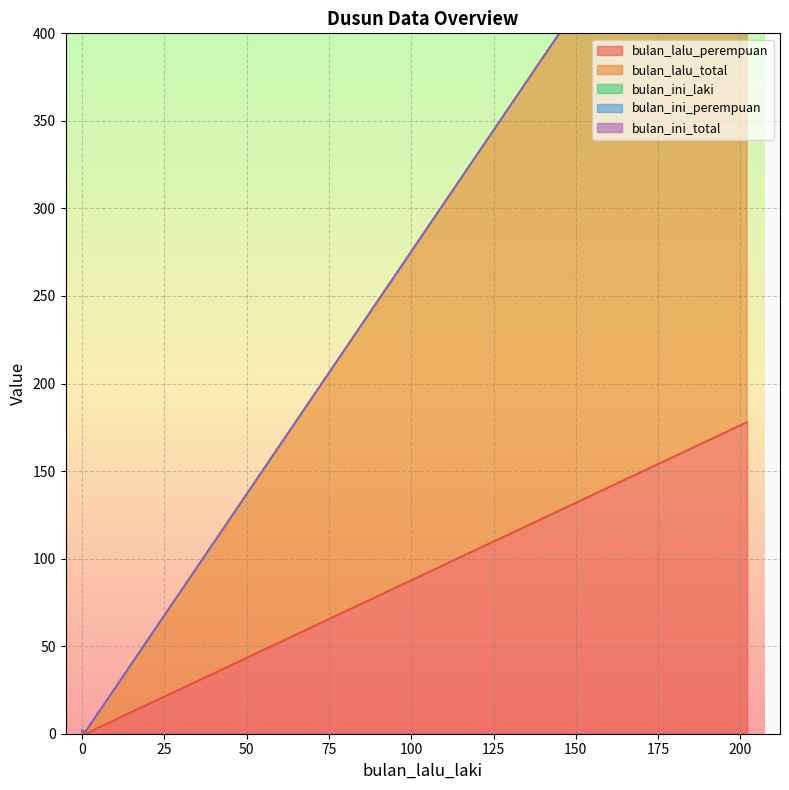

What is the difference between the bulan_lalu_total values at 202 and 0?

379